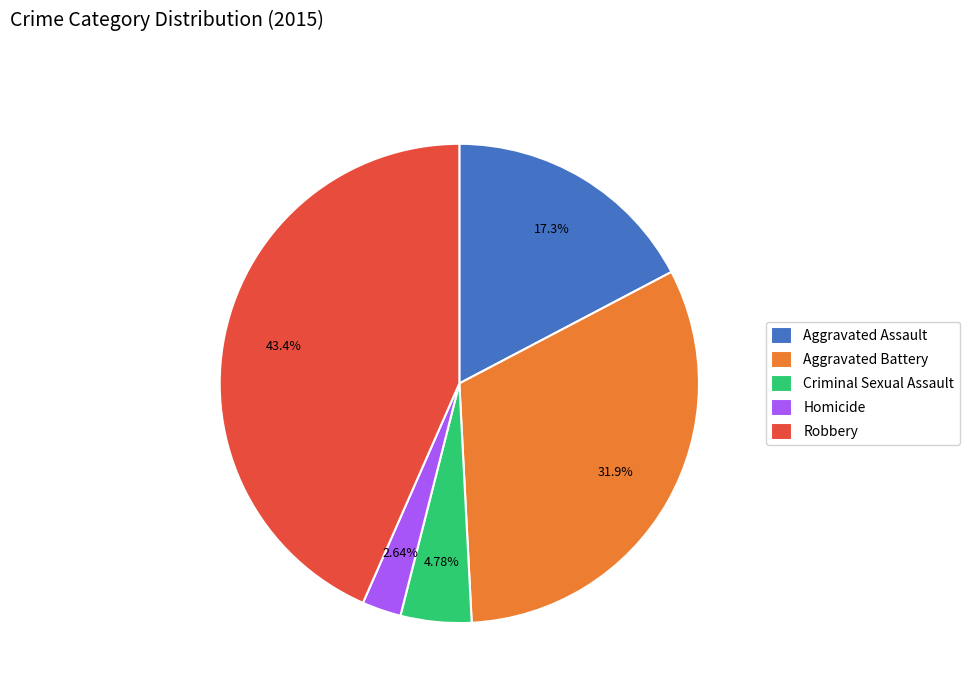

Approximately how many times larger is the value at Aggravated Assault compared to Aggravated Battery?

0.5